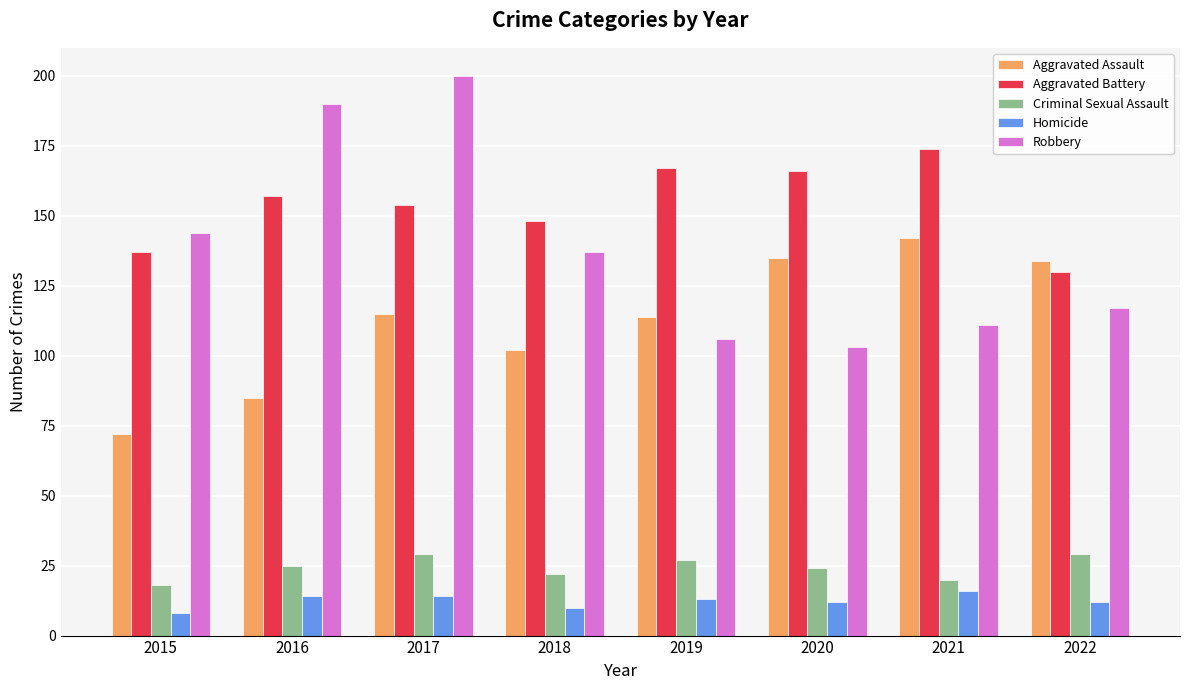

Reading right to left, list all the values displayed in this chart.

Aggravated Assault: 2022=134	2021=142	2020=135	2019=114	2018=102	2017=115	2016=85	2015=72
Aggravated Battery: 2022=130	2021=174	2020=166	2019=167	2018=148	2017=154	2016=157	2015=137
Criminal Sexual Assault: 2022=29	2021=20	2020=24	2019=27	2018=22	2017=29	2016=25	2015=18
Homicide: 2022=12	2021=16	2020=12	2019=13	2018=10	2017=14	2016=14	2015=8
Robbery: 2022=117	2021=111	2020=103	2019=106	2018=137	2017=200	2016=190	2015=144